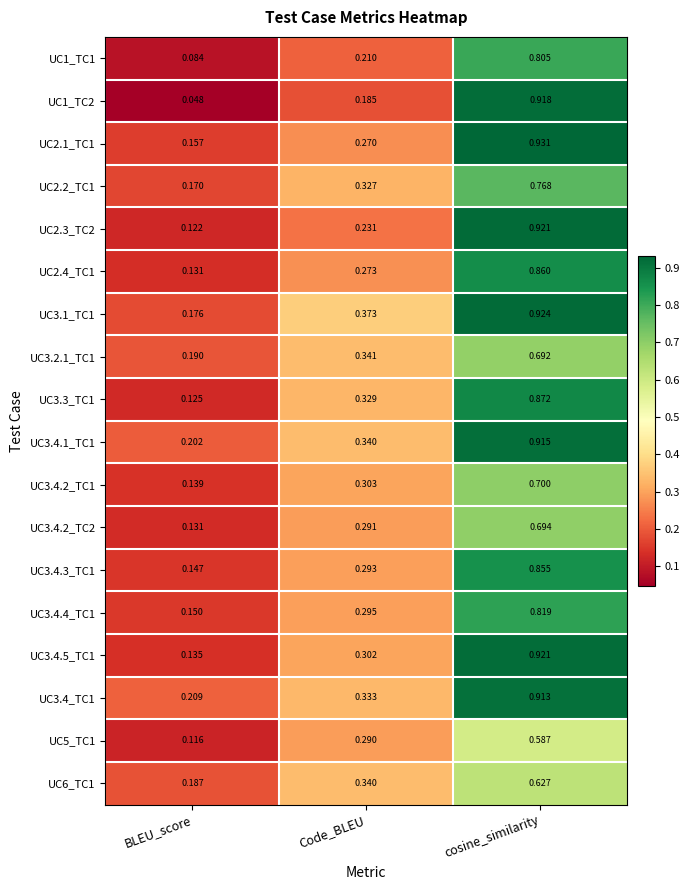

Which series has the largest range (max minus min)?

UC1_TC2